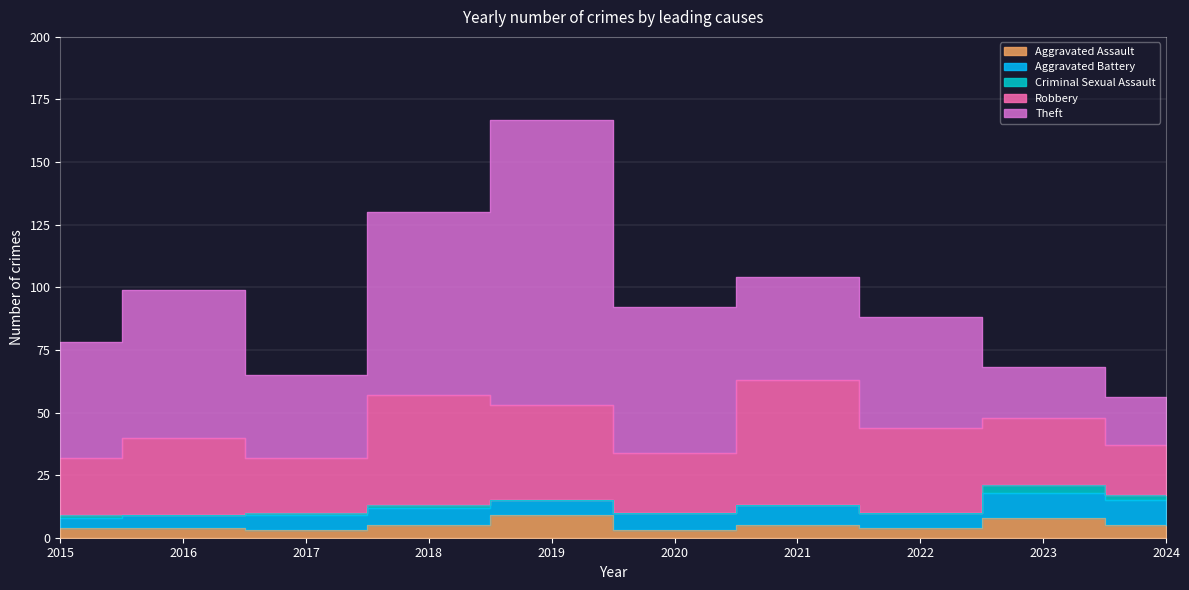

The Aggravated Assault series shows 5 at 2024. True or false?

True